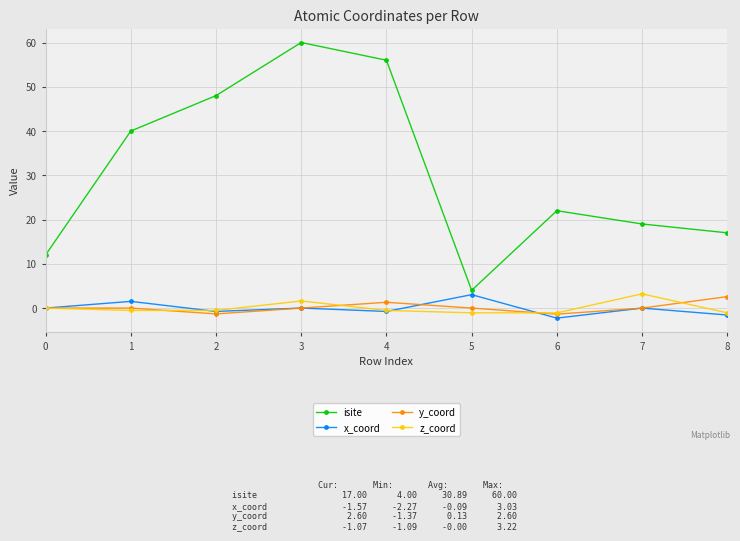

What is the difference between the maximum and minimum values in the z_coord series?

4.3